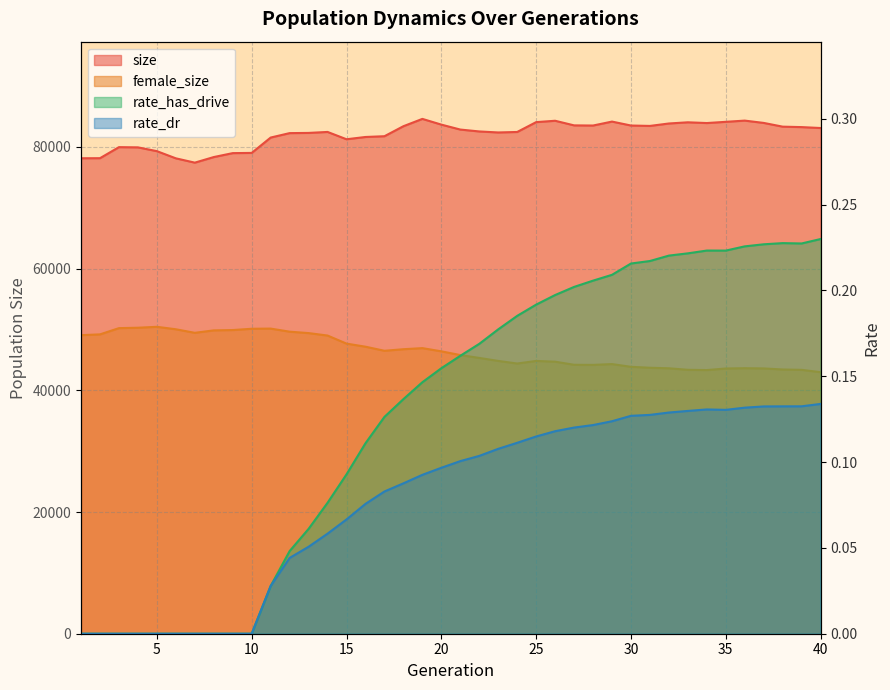

How many values in the size series are below 82855?

20